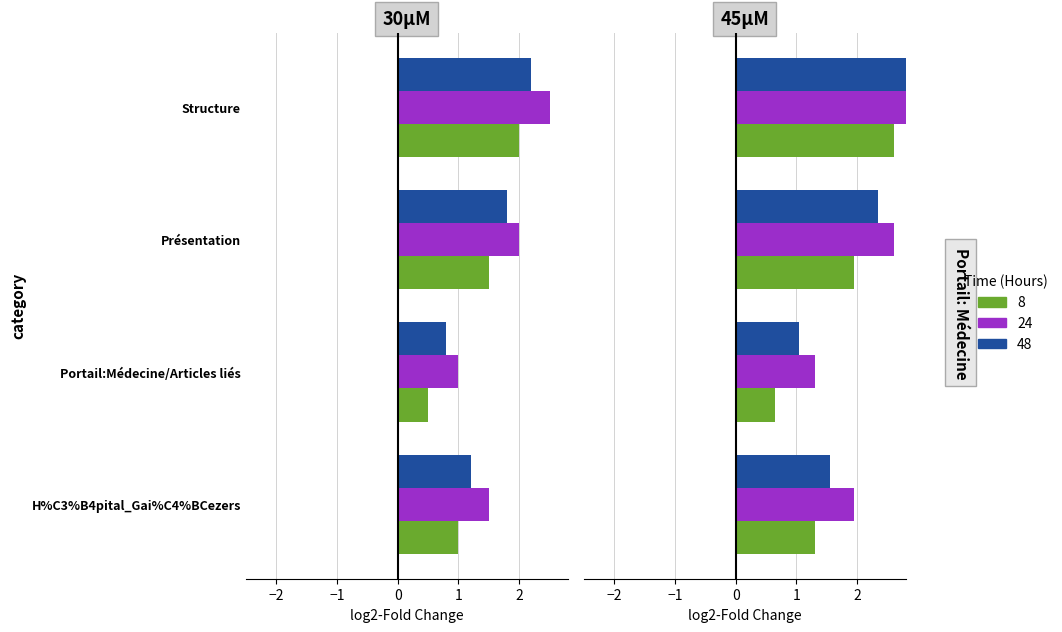

What is the value of the 24 bar at the 3rd from the left?

2.0